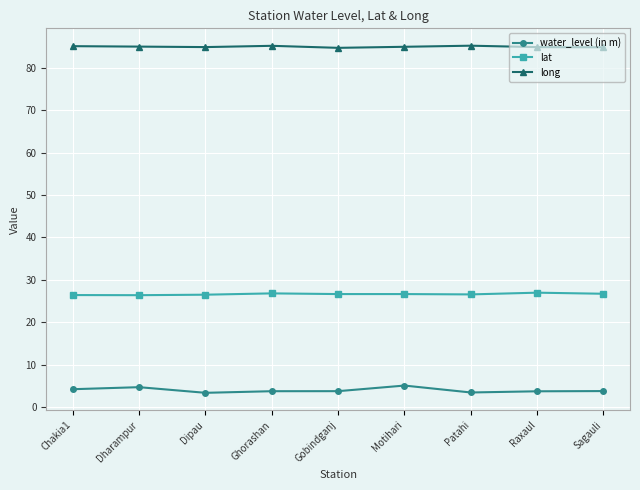

The lat series shows 39.4 at Dipau. True or false?

False